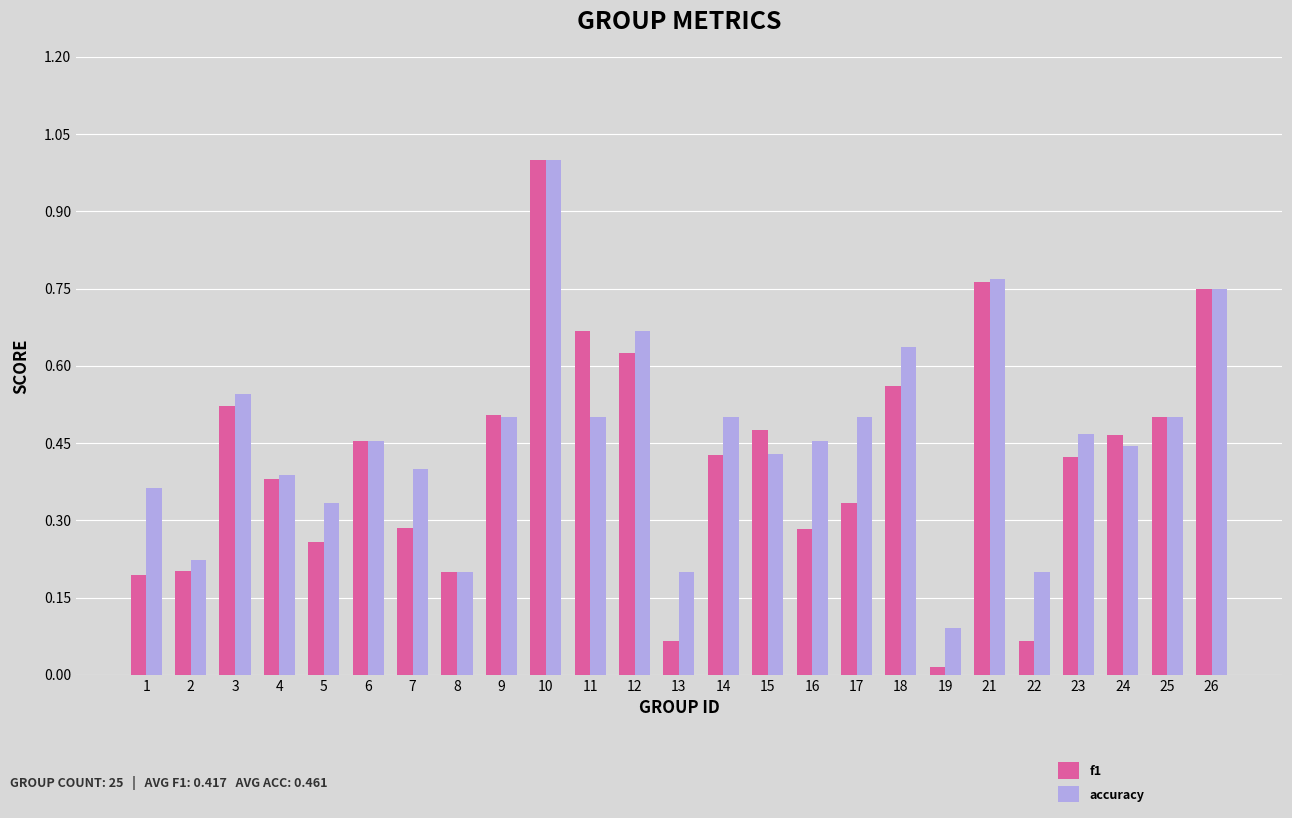

How many series are shown in this chart?

2